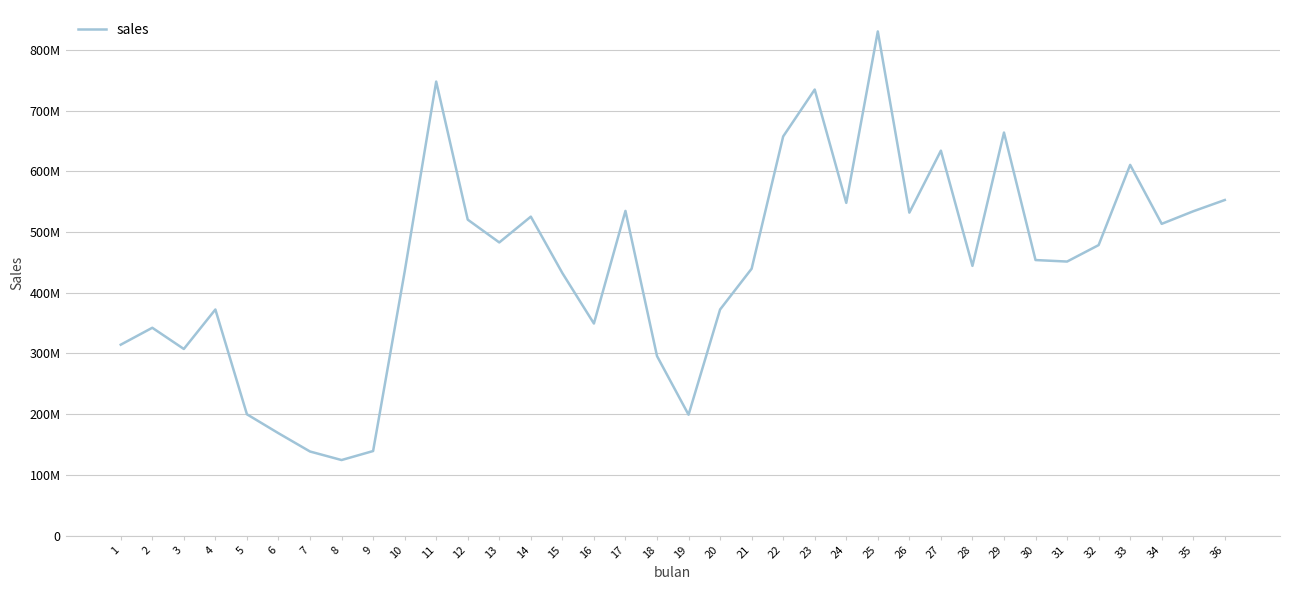

Does the chart display data point markers on the line(s)?

No